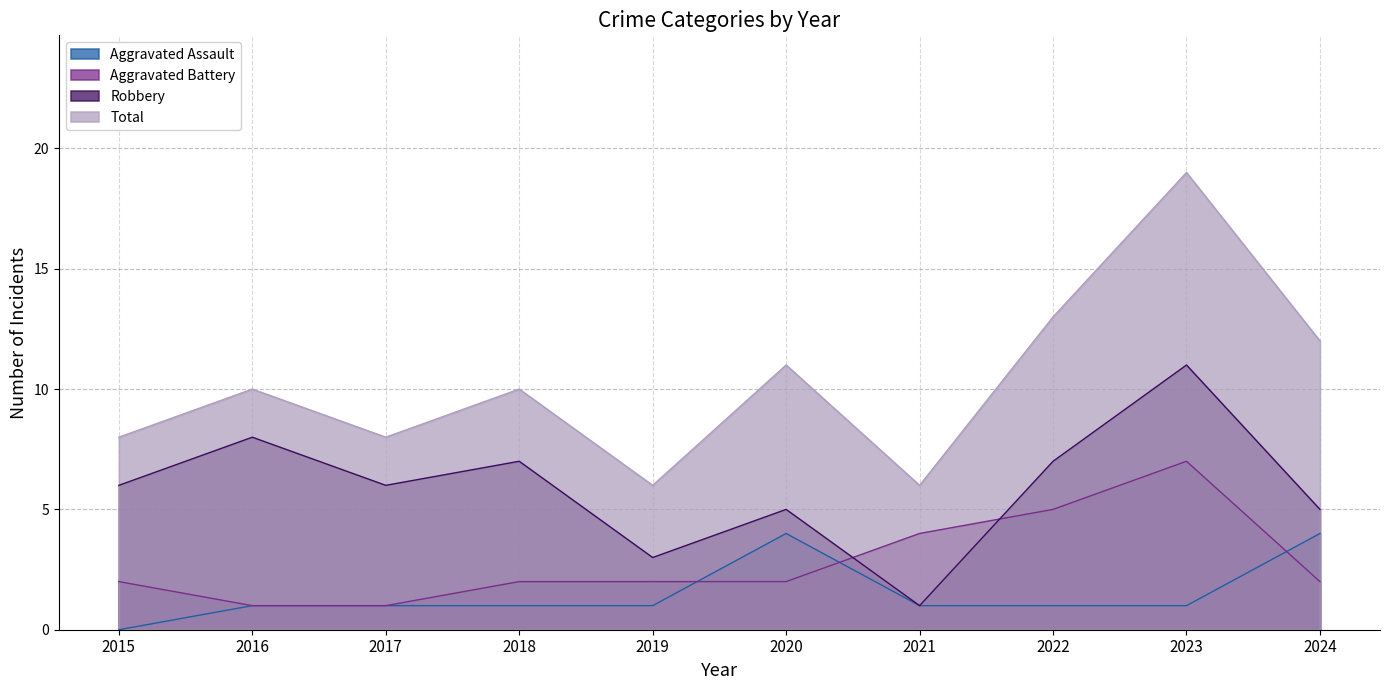

Is it true that Total equals 3 at 2017?

False